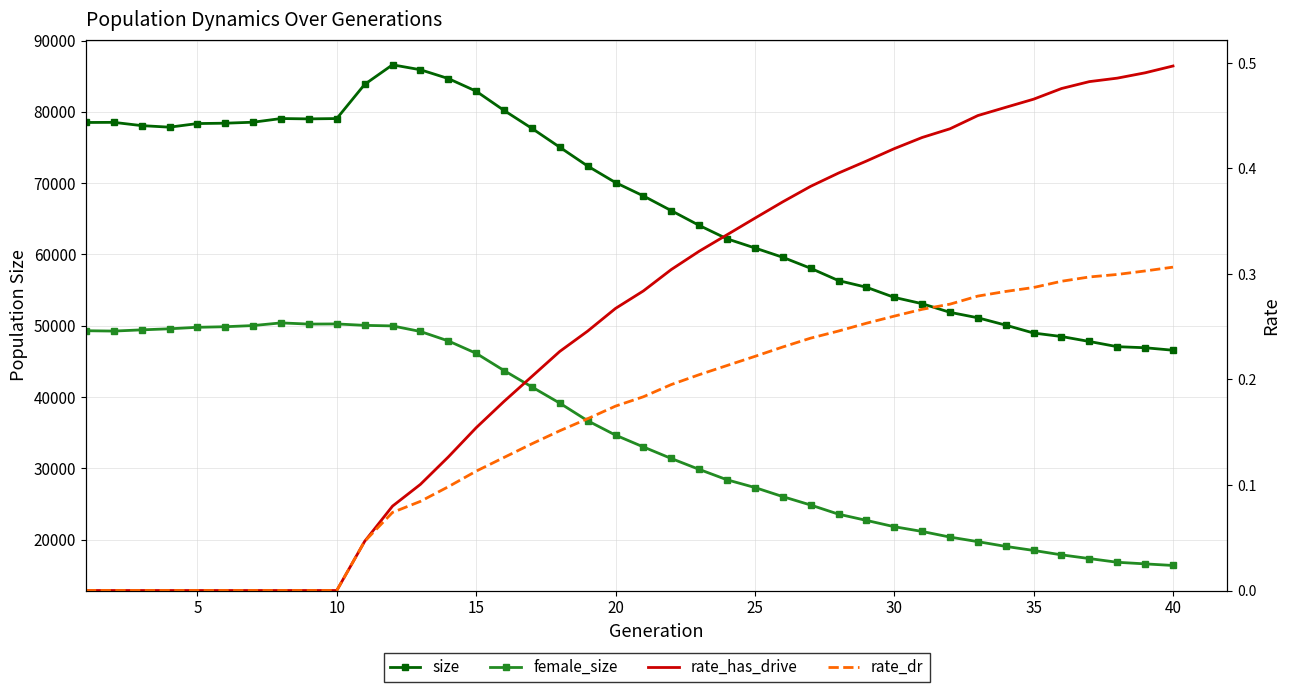

What is the value of the rate_has_drive point at the 15th from the left?

0.2